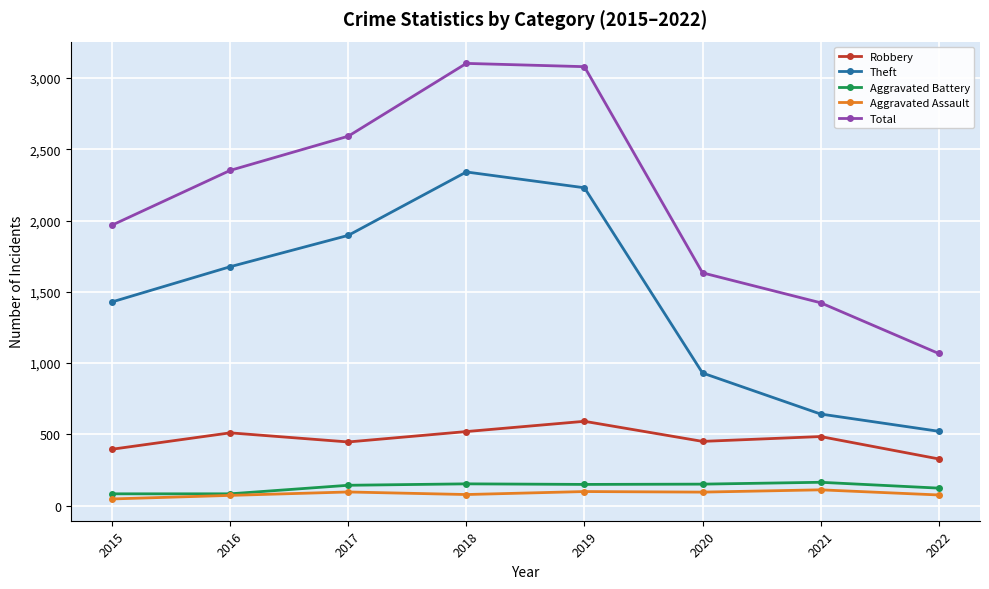

What is the smallest value displayed?

46